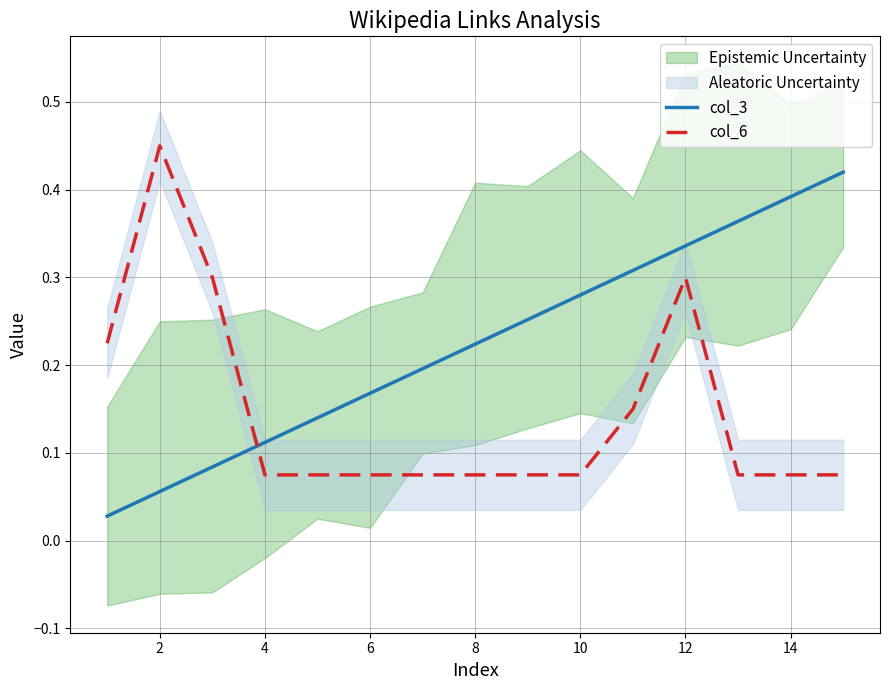

After their last crossing, which series has the higher values: col_6 or col_3?

col_3